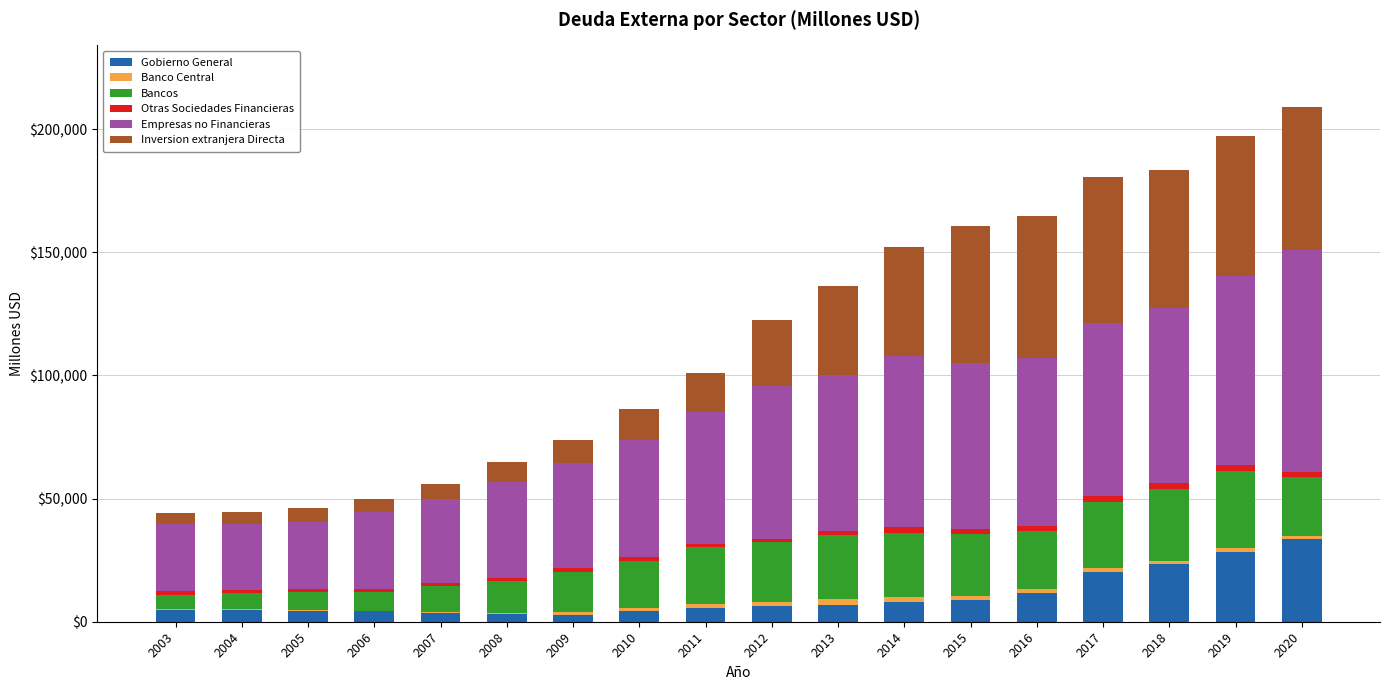

At which label does Inversion extranjera Directa first exceed 27089?

2013